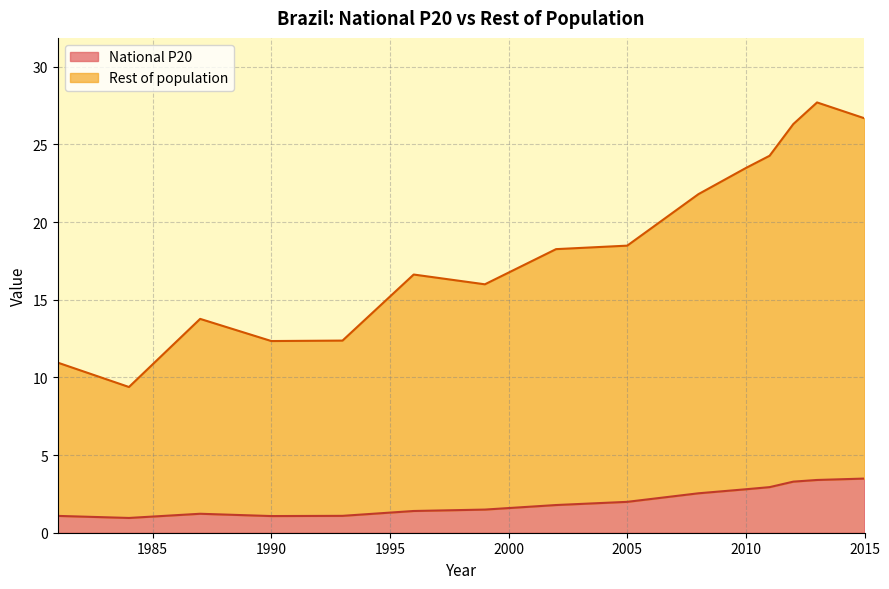

True or false: National P20 has a value of 0.8 at 2011.

False